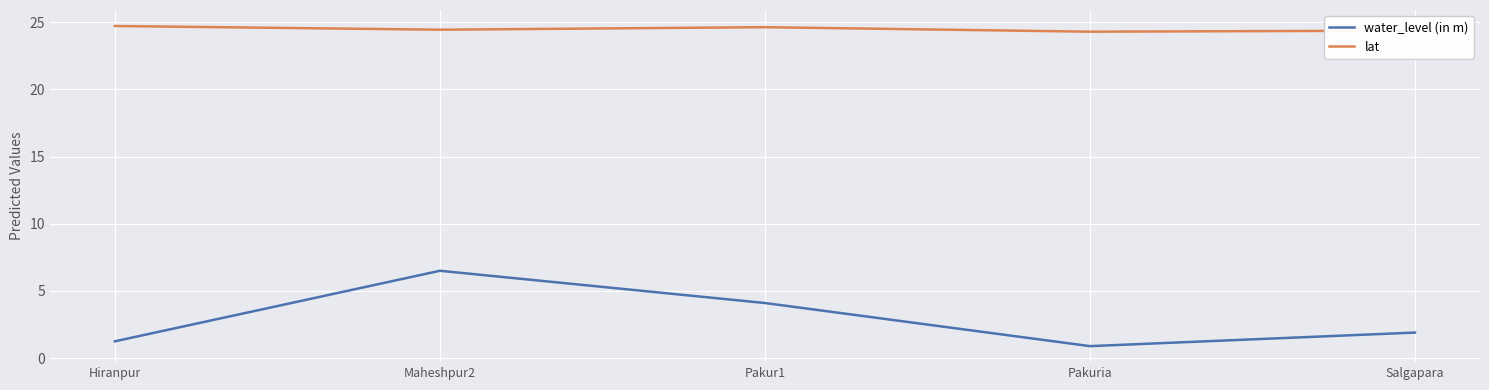

What is the spread (max minus min) of values at Pakuria?

23.4